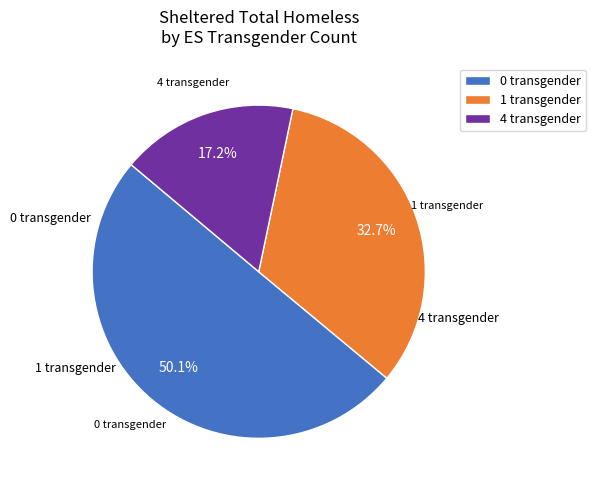

Which has a higher value, 4 transgender or 0 transgender?

0 transgender